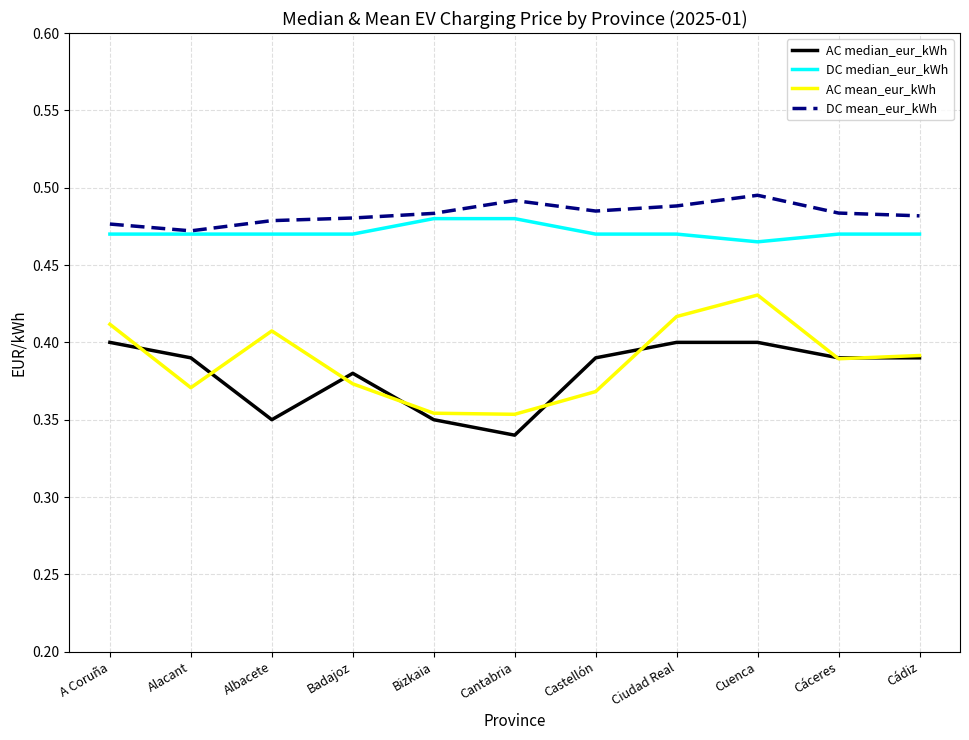

Which series has the largest total across all categories?

DC mean_eur_kWh